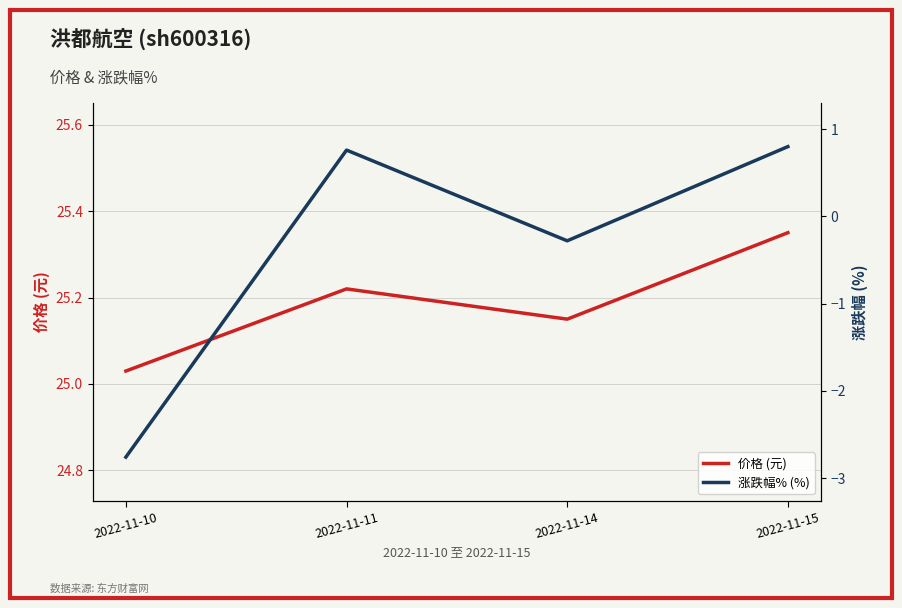

The 价格 (元) series shows 25.4 at 2022-11-15. True or false?

True